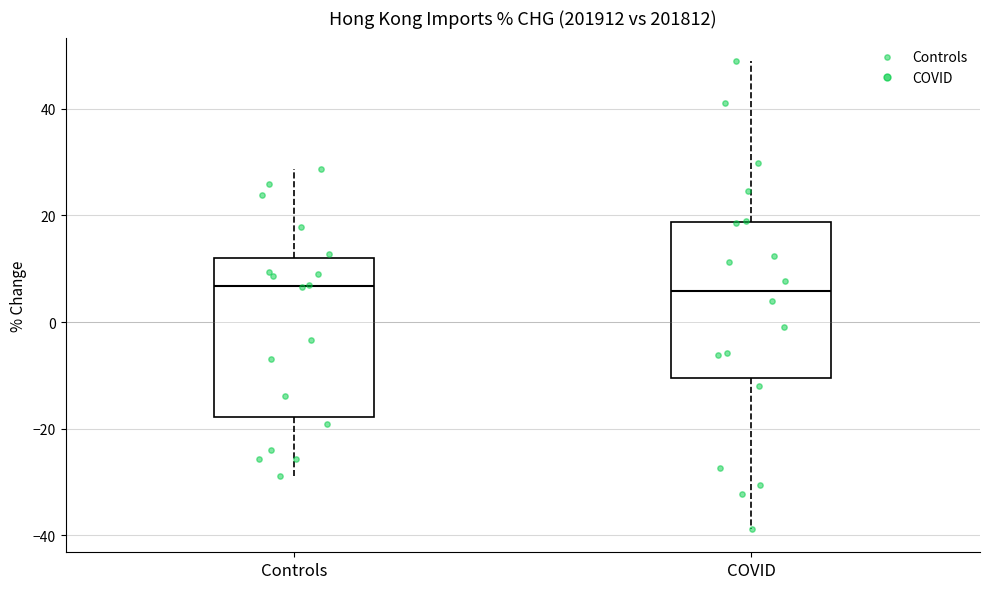

Reading left to right, transcribe this box plot: for each box, give where its median line is, the range the box spans, and where its two whiskers end, as read against the y-axis. The values are not printed on the chart, so give them approximately, as read against the axis.

Controls: median 6, box -18 to 12, whiskers -28 to 28
COVID: median 6, box -10 to 18, whiskers -38 to 48